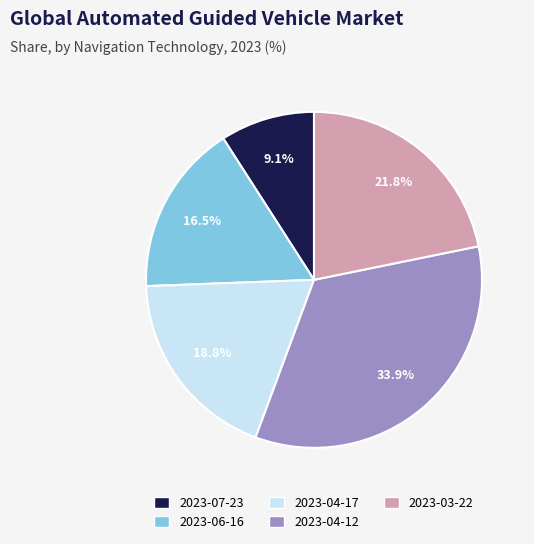

Rank the categories by value from lowest to highest.

2023-07-23, 2023-06-16, 2023-04-17, 2023-03-22, 2023-04-12